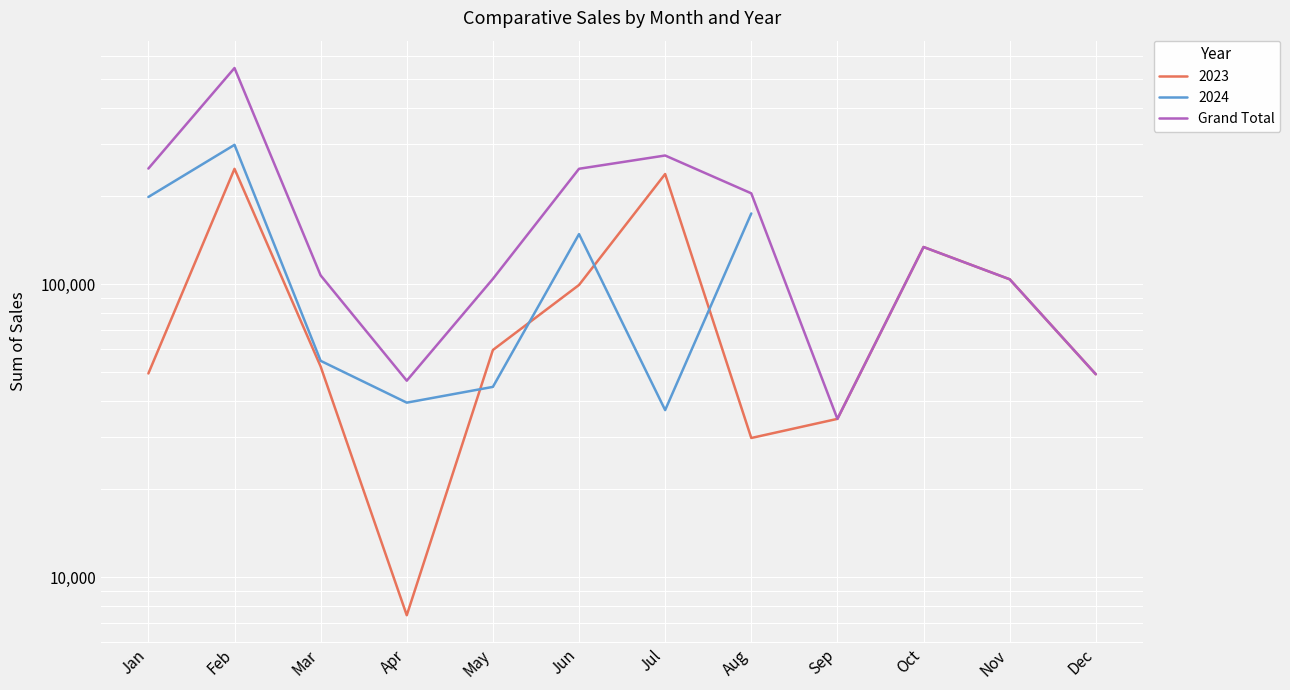

What is the ratio of the value at Apr to the value at Aug?

0.2